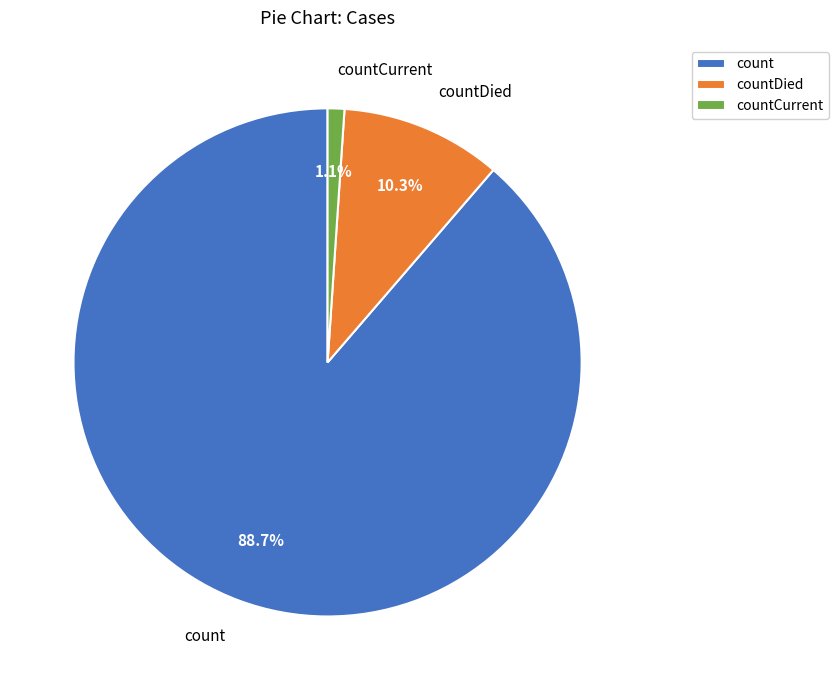

To the nearest percent, what is the combined percentage of countDied and count?

99%